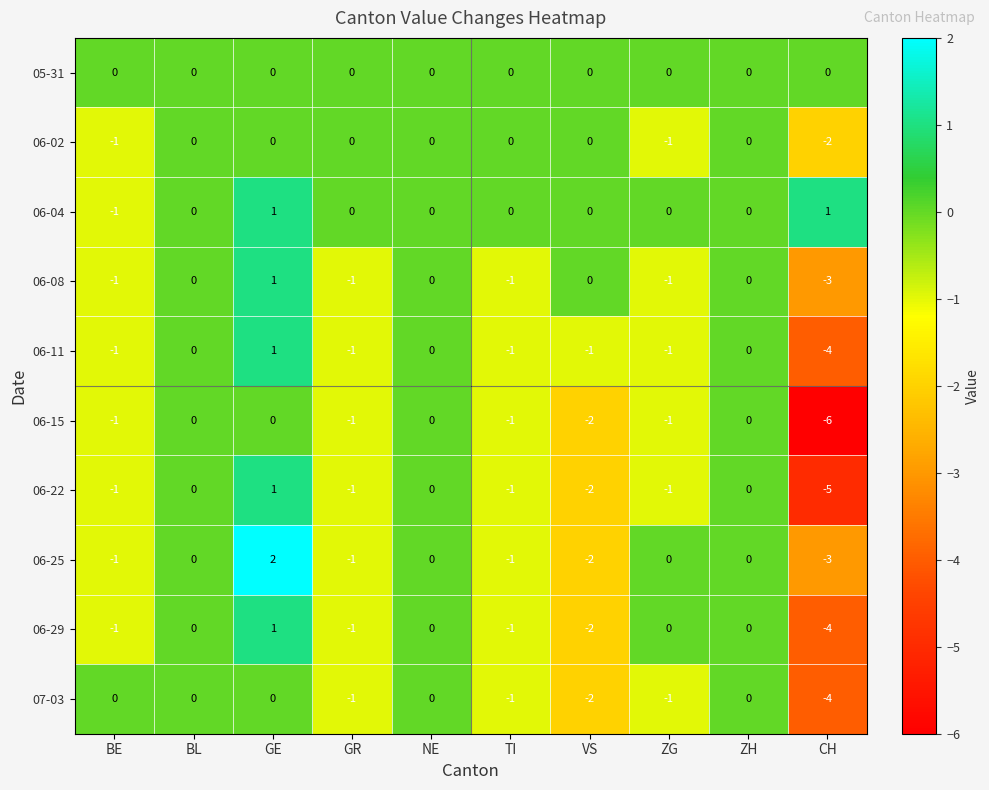

At which category is the sum across all series the highest?

GE